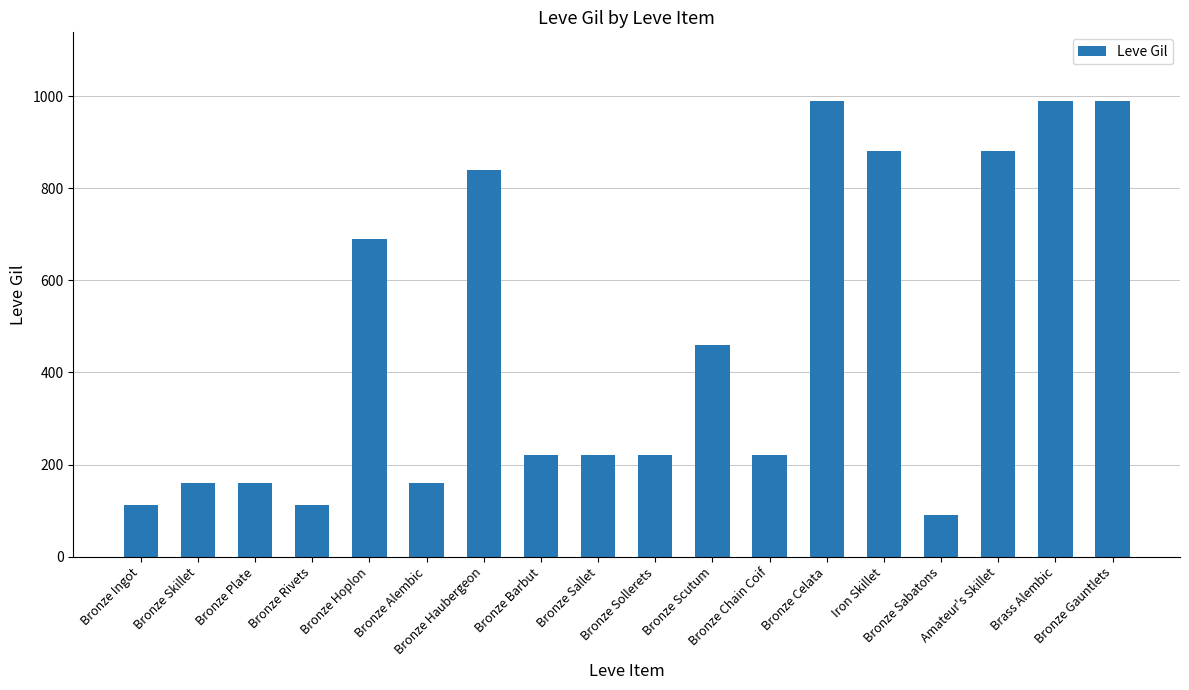

The chart shows a value of 113 at Bronze Ingot. True or false?

True